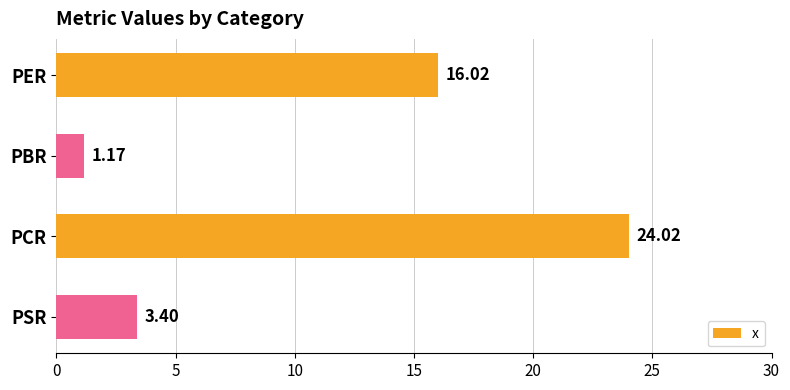

Does the chart contain stacked bars?

No